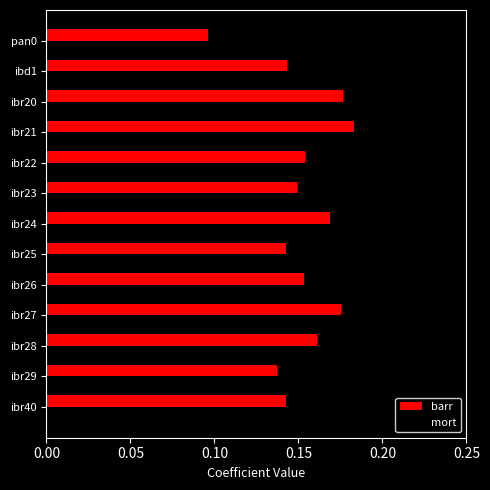

The mort series shows 0.3 at ibr24. True or false?

False